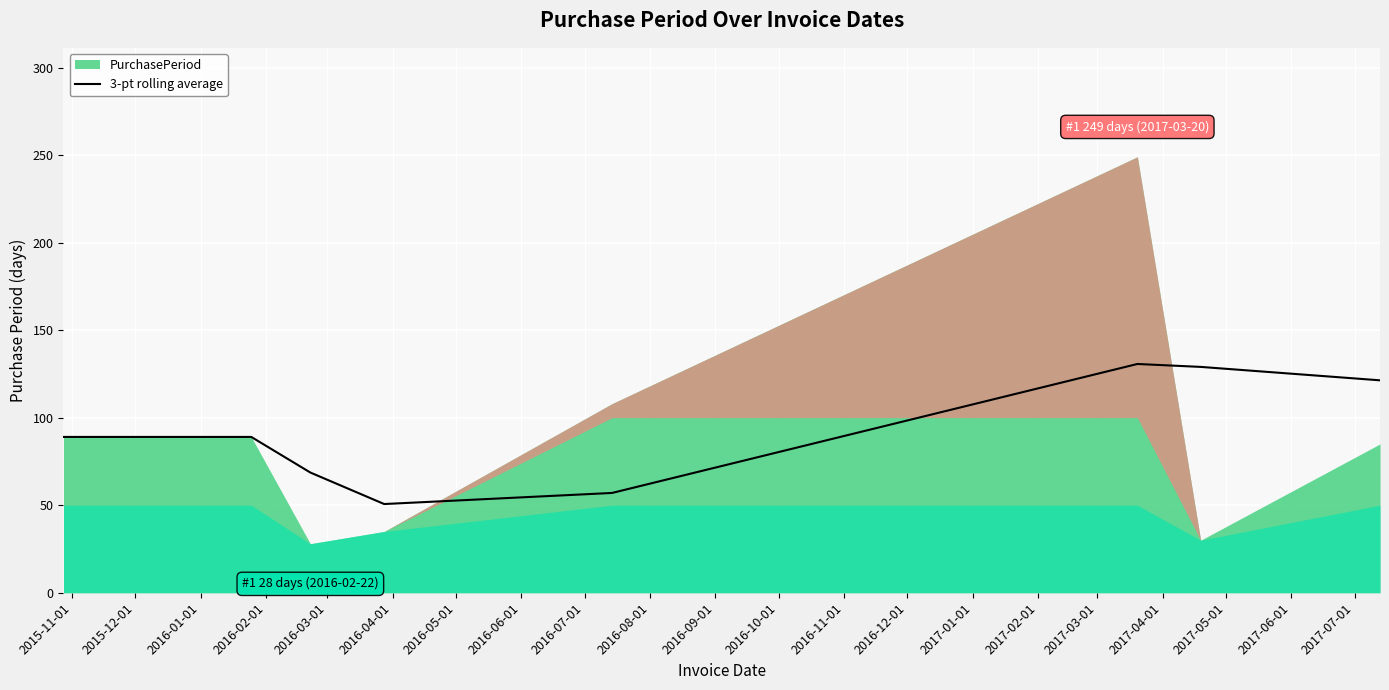

How many lines are shown in the chart?

1